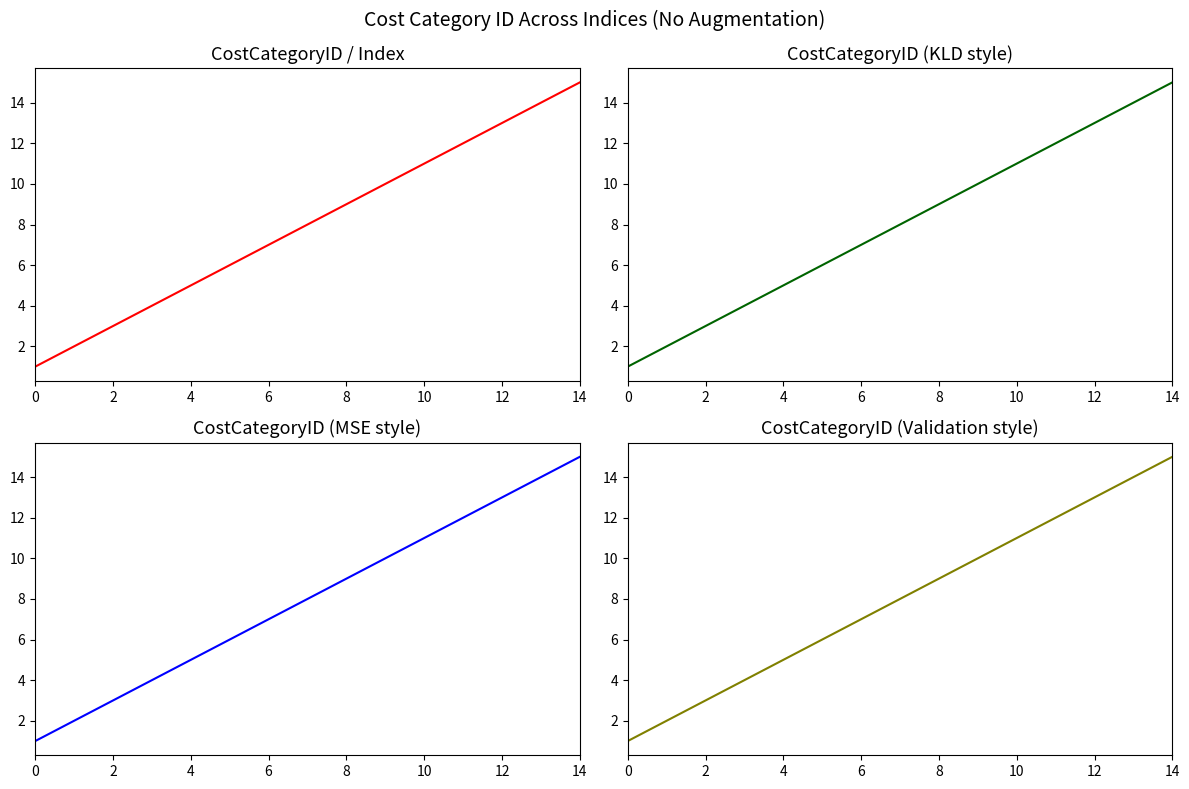

True or false: the data has more than 1 interior local peaks.

False